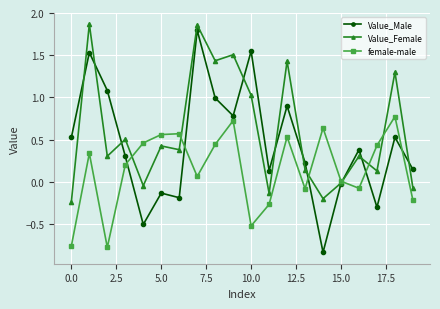

Which series has the largest total across all categories?

Value_Female